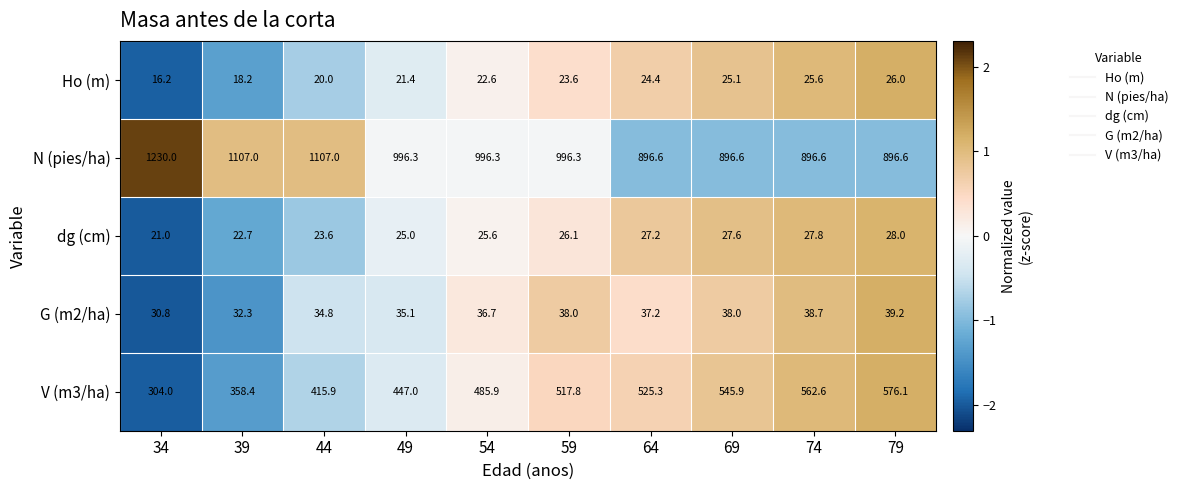

The value of dg (cm) at 69 is 43.2. True or false?

False